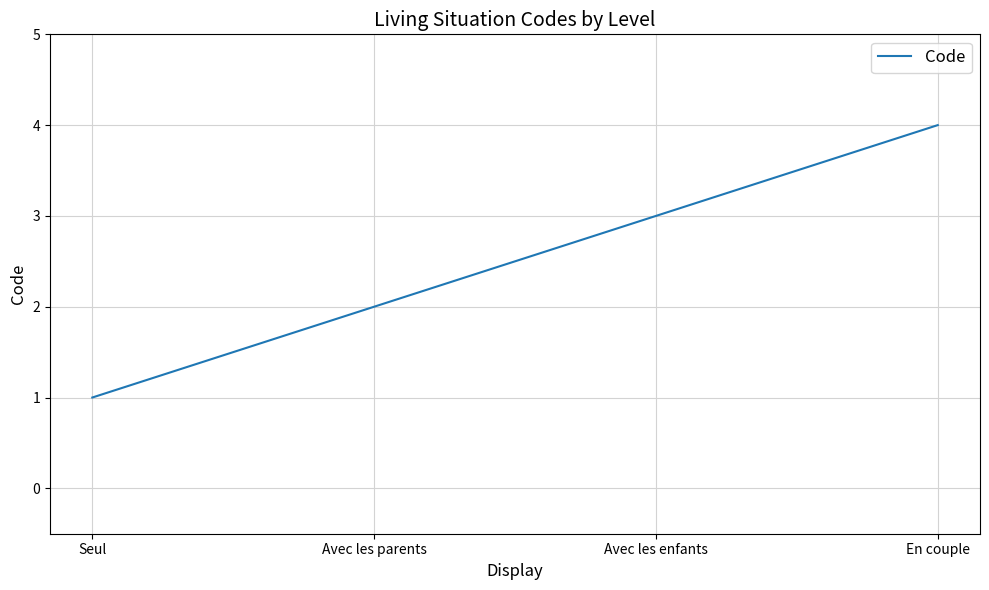

Reading right to left, what are all the values shown in this chart?

En couple=4	Avec les enfants=3	Avec les parents=2	Seul=1